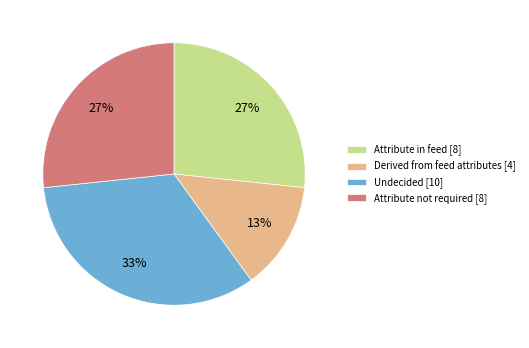

Do Derived from feed attributes [4] and Undecided [10] together represent more than half of the pie?

No